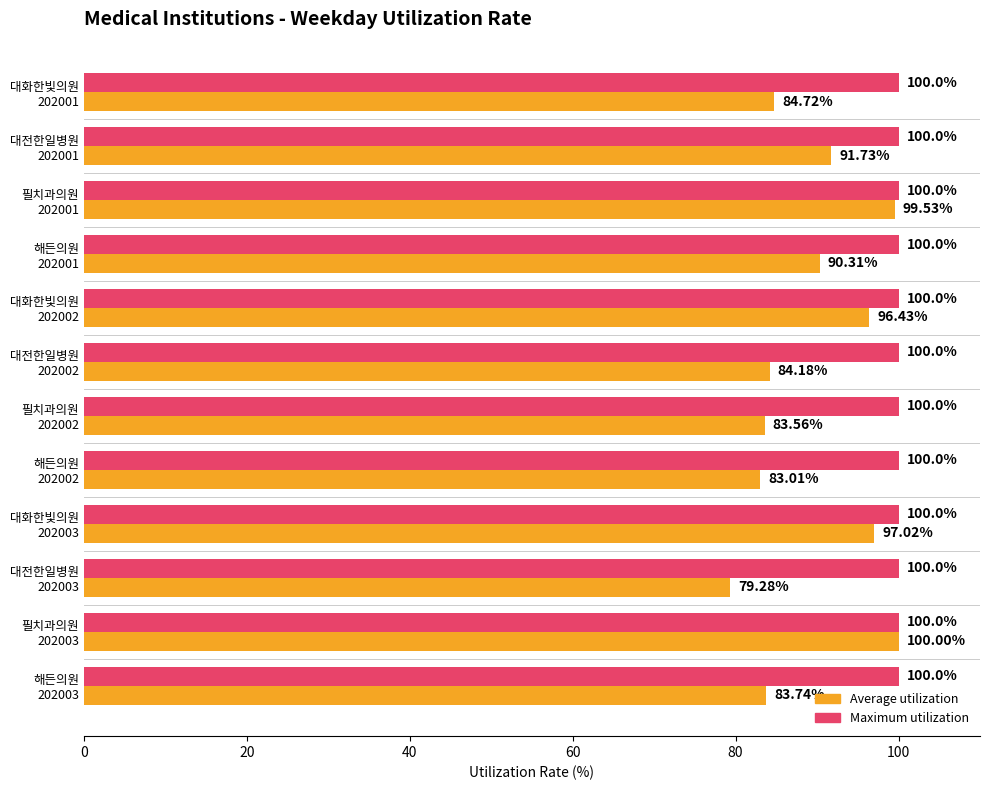

What is the maximum value shown in the chart?

100.0